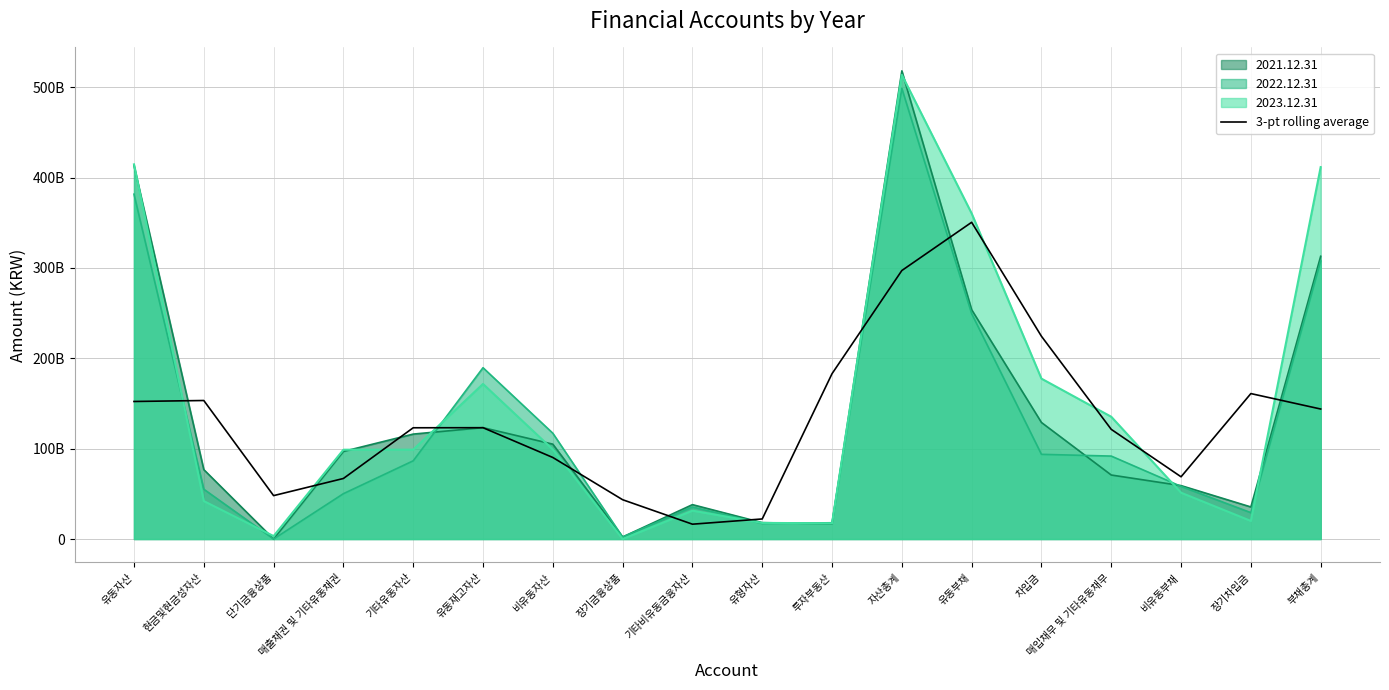

What is the label of the 2nd point from the right?

장기차입금